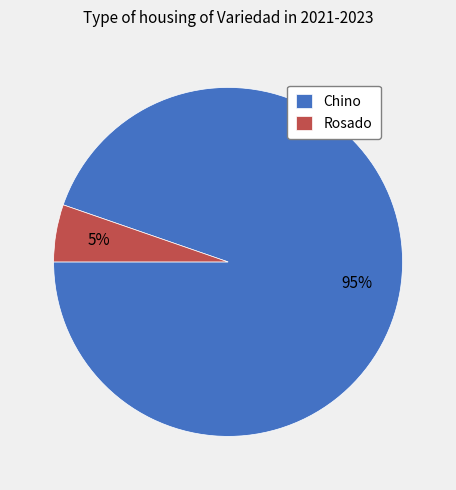

To the nearest percent, what is the average slice percentage?

50%